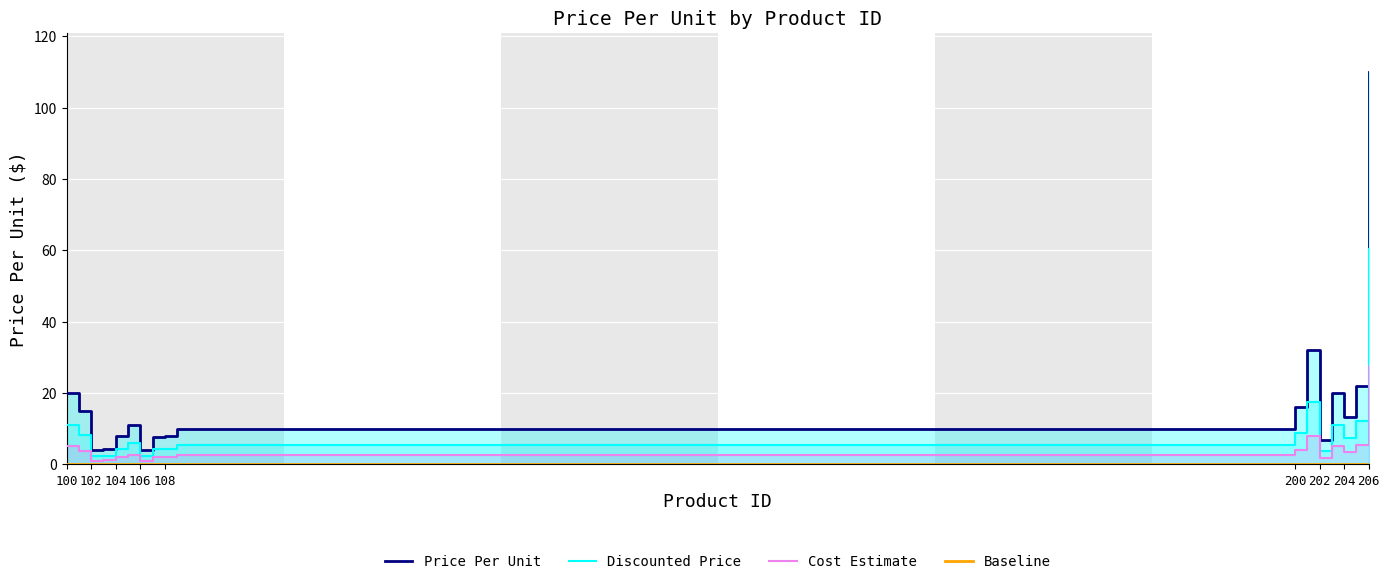

How many interior local peaks (higher than both neighbors) does the data have?

3